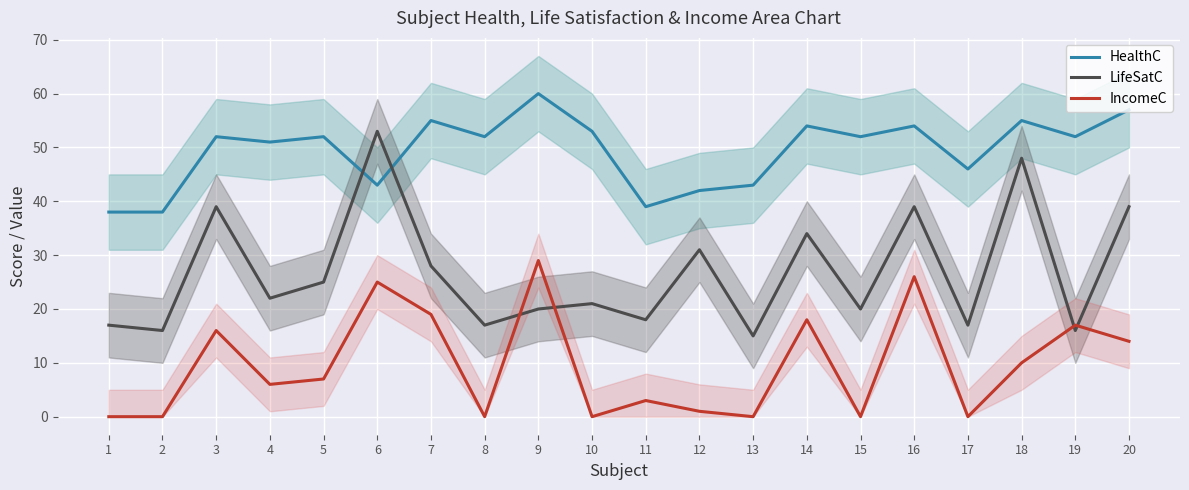

What is the sum of the HealthC values at 17 and 19?

98